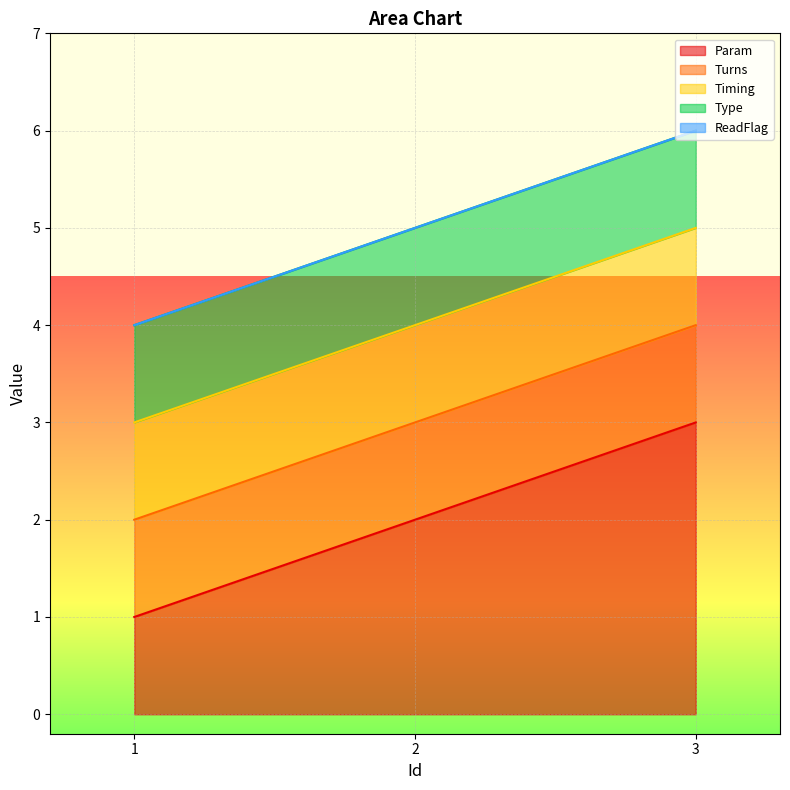

The value of Turns at 2 is 1. True or false?

False